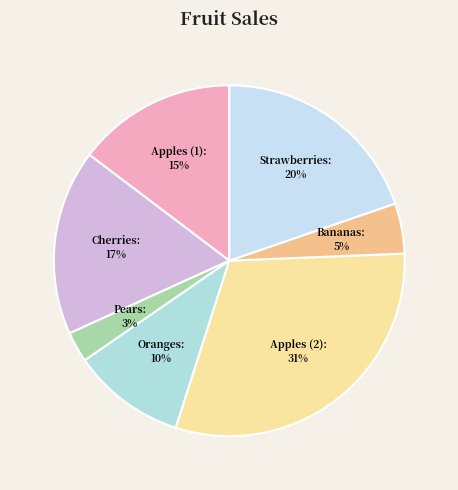

To the nearest percent, what is the combined percentage of Apples (2) and Oranges?

41%